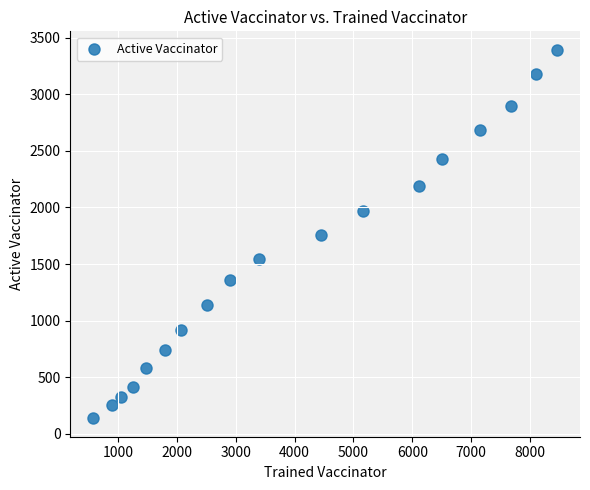

What is the range of X values (max minus min)?

7869